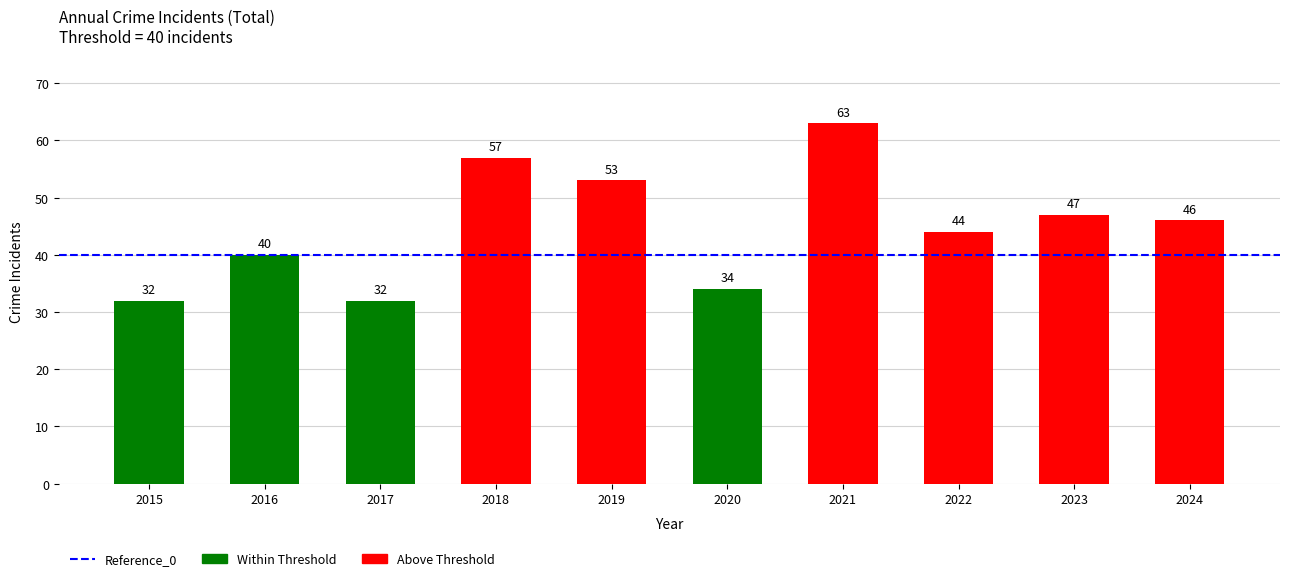

Reading left to right, list all the values displayed in this chart.

2015=32	2016=40	2017=32	2018=57	2019=53	2020=34	2021=63	2022=44	2023=47	2024=46